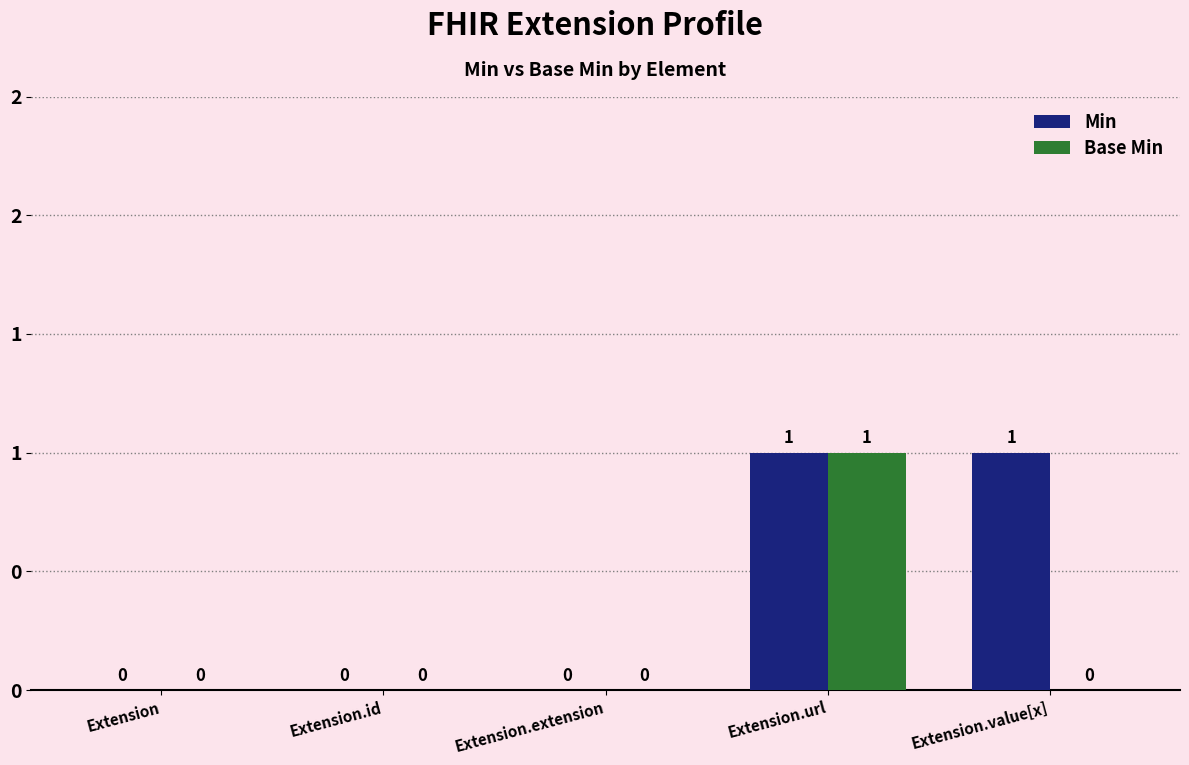

Which series has the largest range (max minus min)?

Min